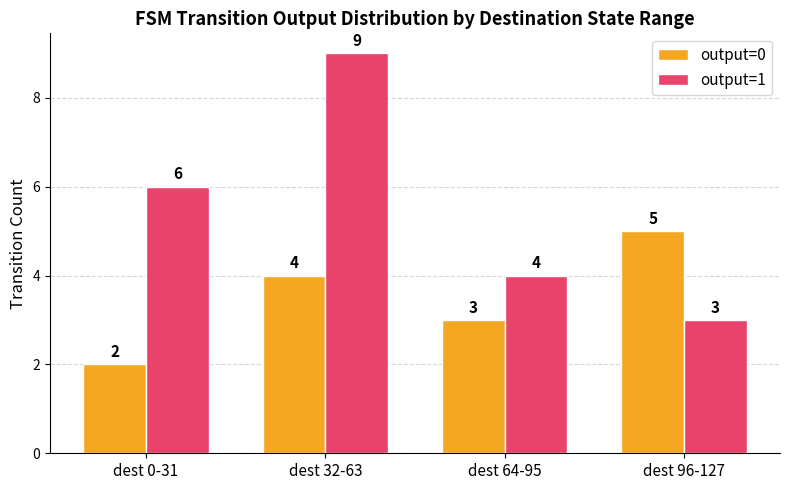

What is the label of the 2nd bar from the left?

dest 32-63